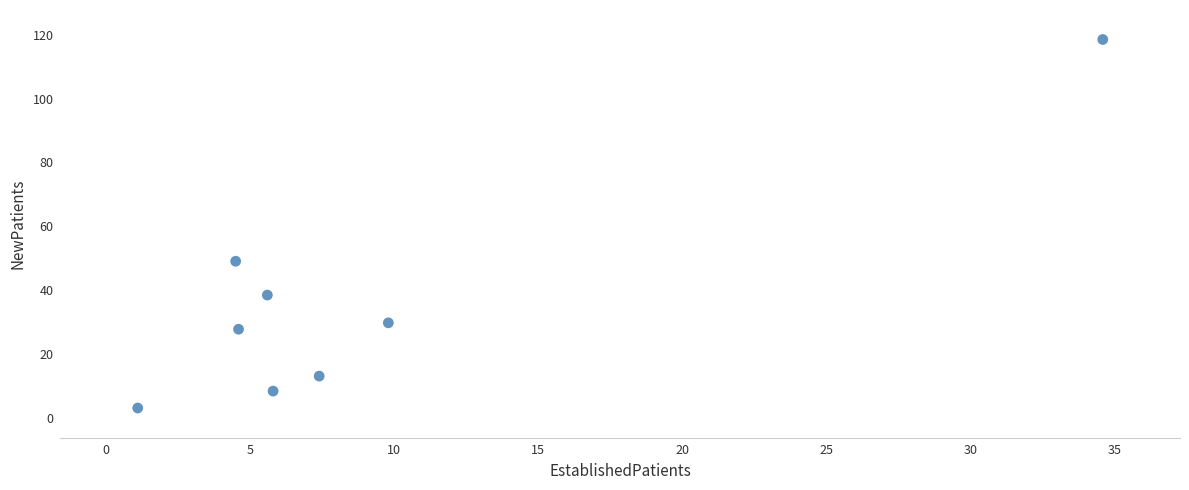

What is the range of Y values (max minus min)?

115.5